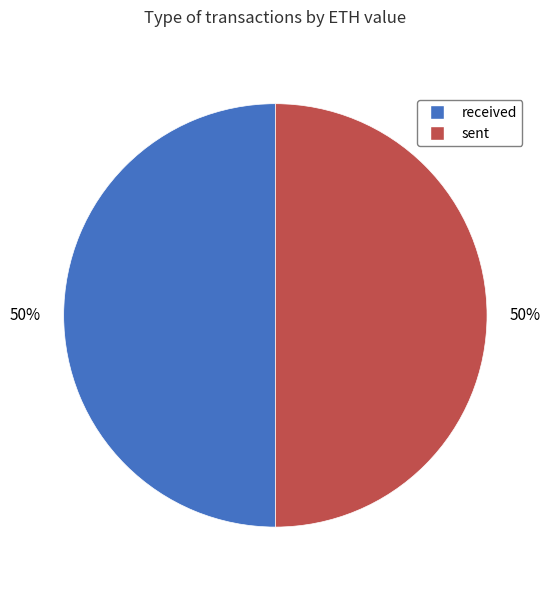

Is the sum of sent and received greater than half?

Yes